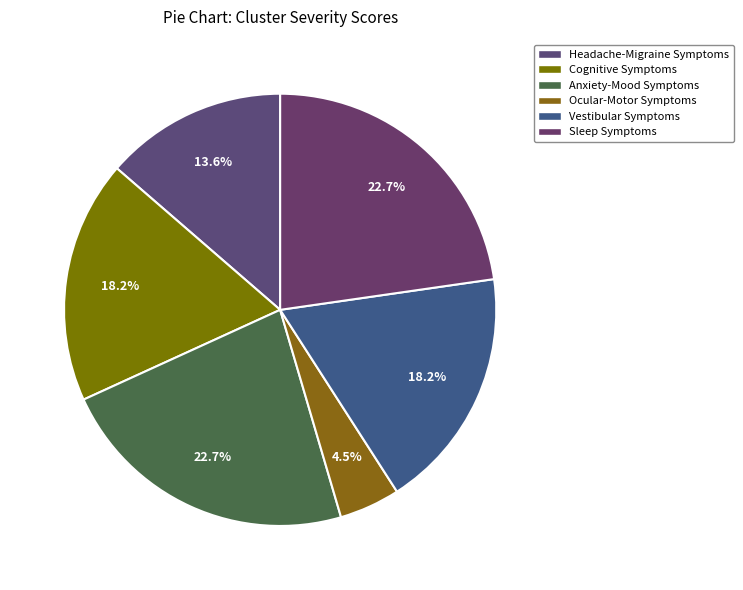

To the nearest percent, what is the average slice percentage?

17%